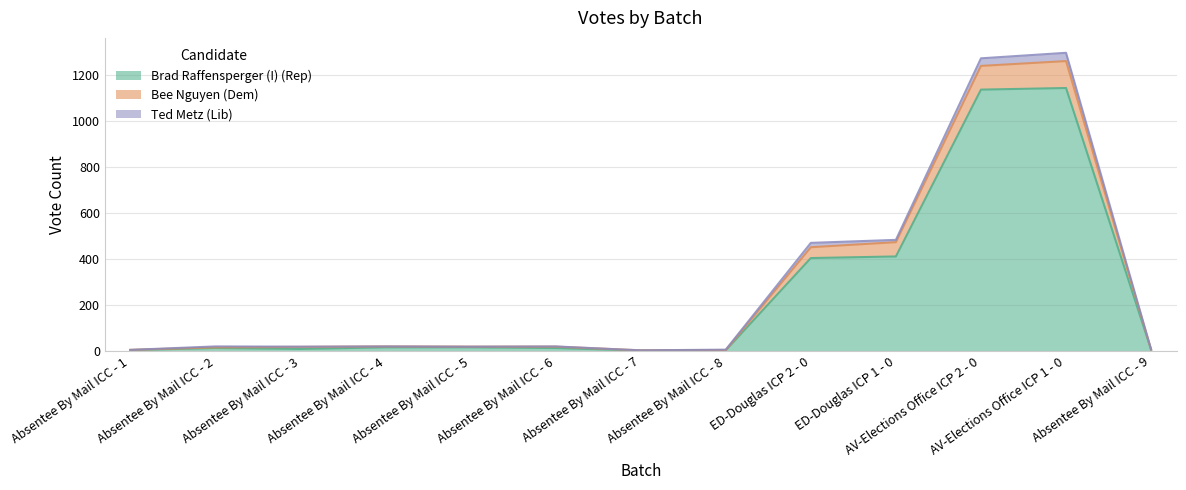

What is the highest value of the Brad Raffensperger (I) (Rep) series?

1143